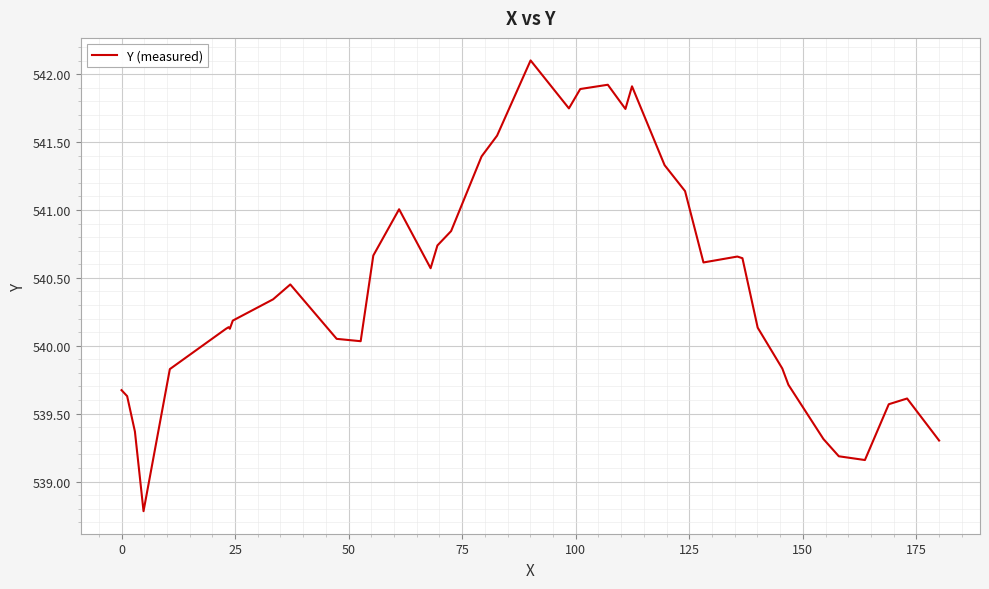

What is the smallest value displayed?

538.8